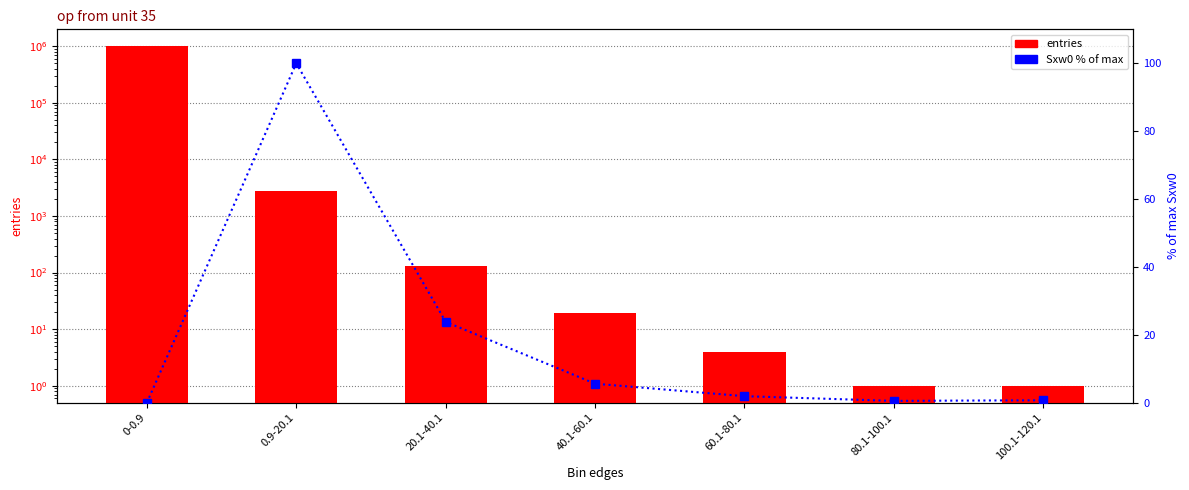

Is the value of entries at 60.1-80.1 greater than the value of Sxw0 % of max at 100.1-120.1?

Yes